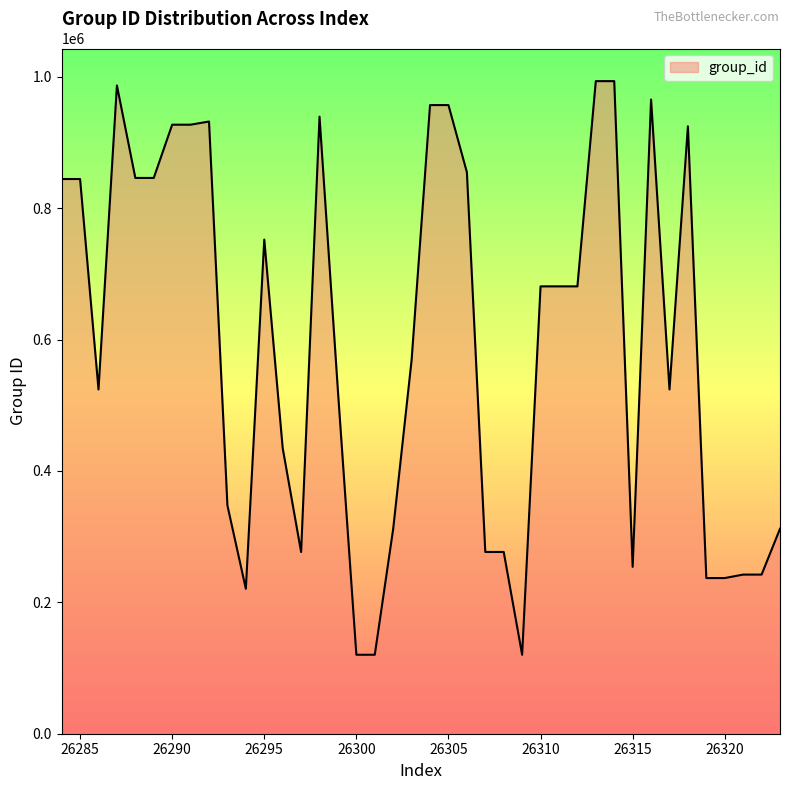

What is the difference between the maximum and minimum values?

873279